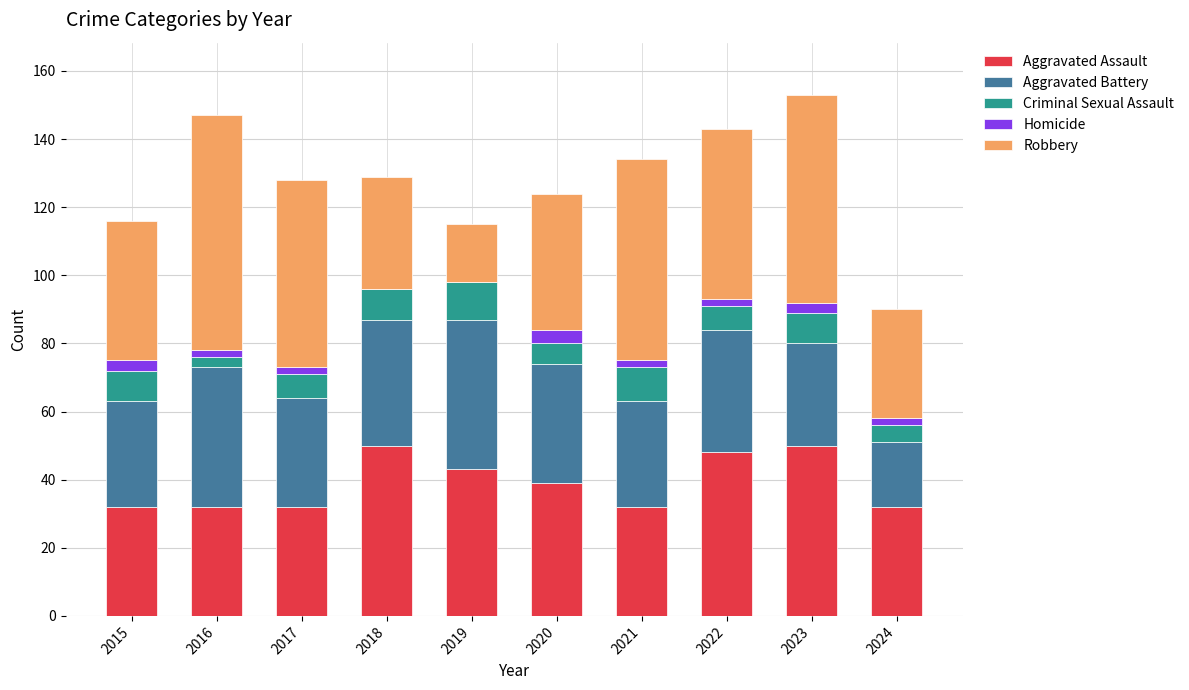

How many categories are shown in the chart?

10